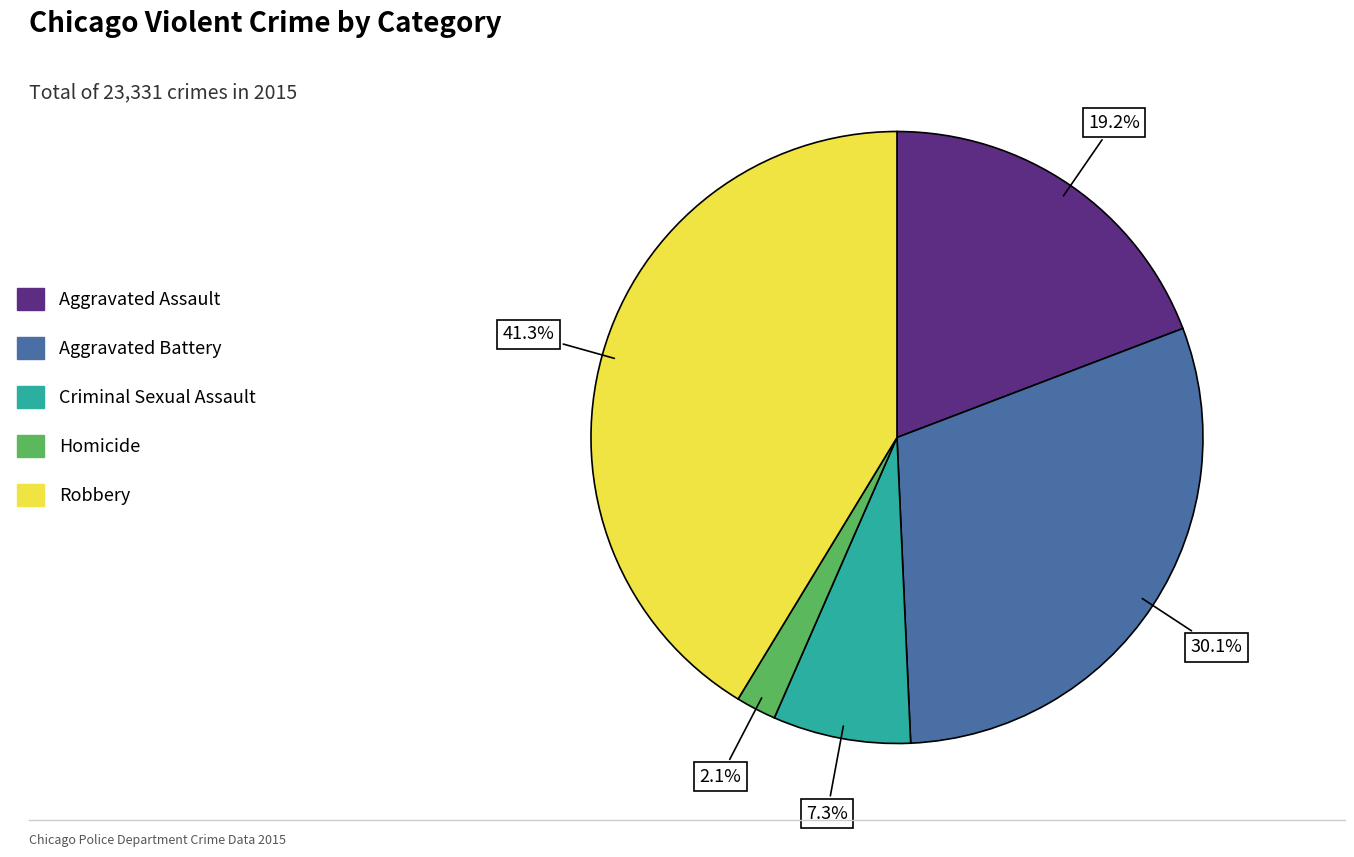

To the nearest percent, what percentage of the pie is Homicide?

2%